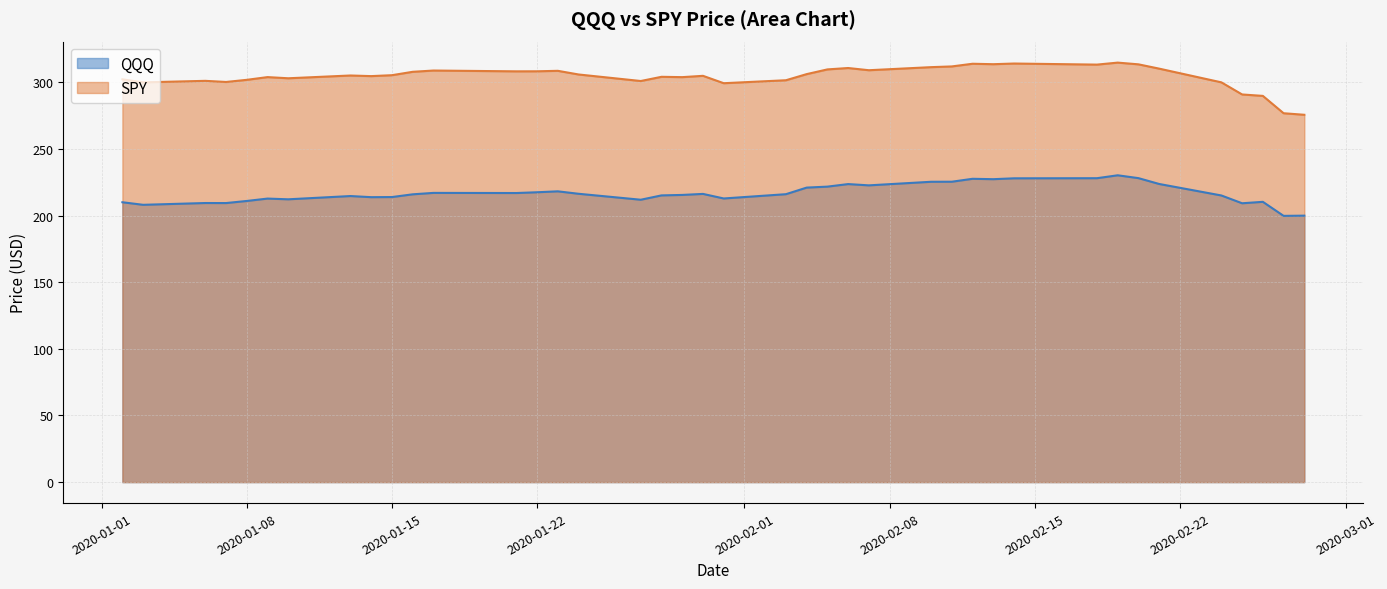

Which series has the largest total across all categories?

SPY